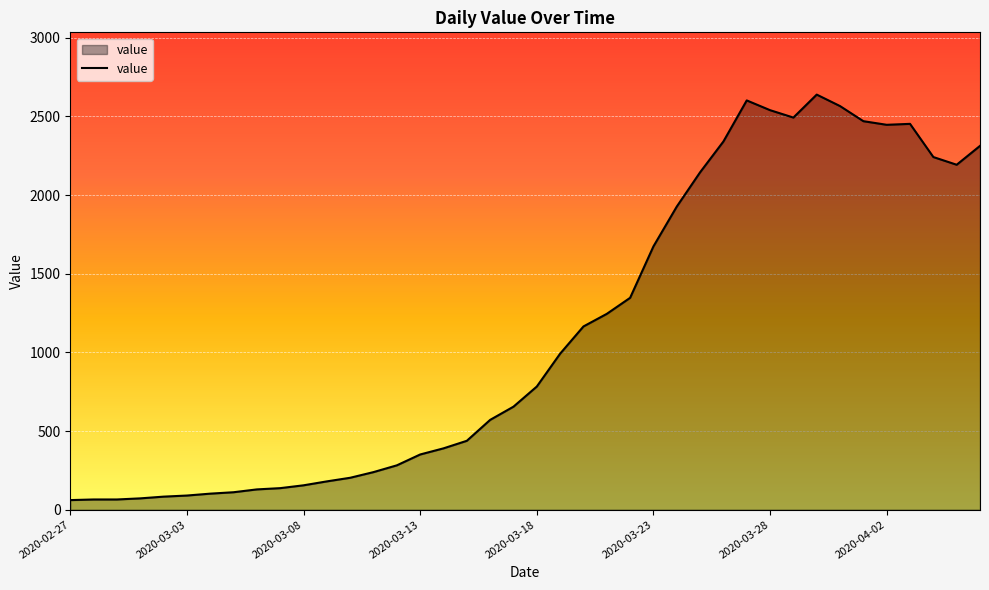

What is the smallest value displayed?

61